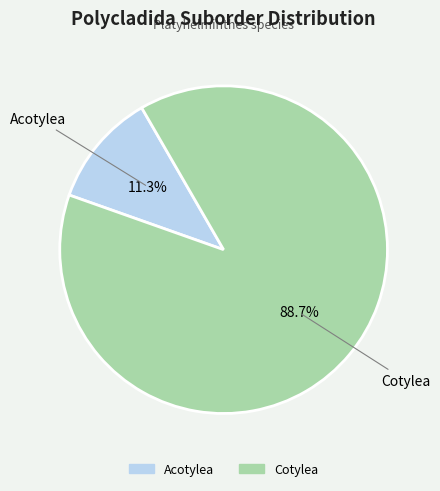

What percentage is NOT represented by Cotylea?

11.3%